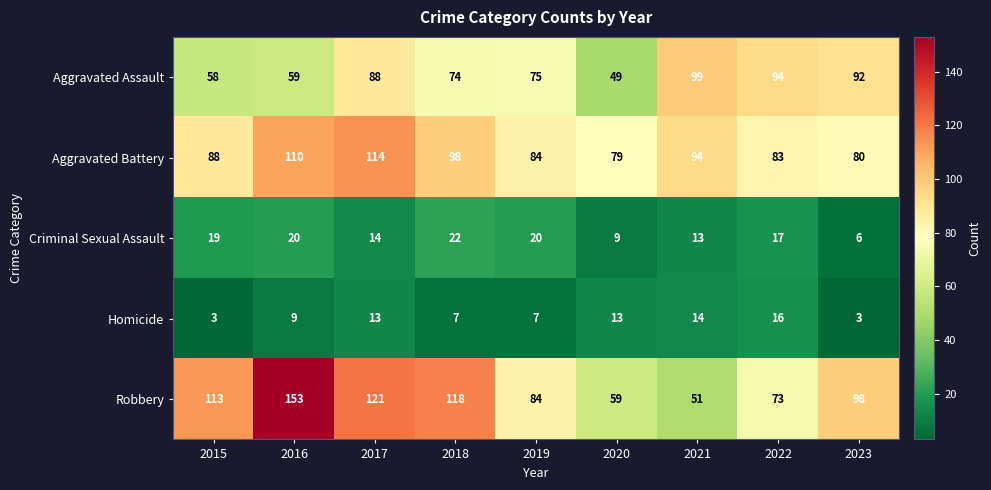

What is the sum of all Homicide values?

85